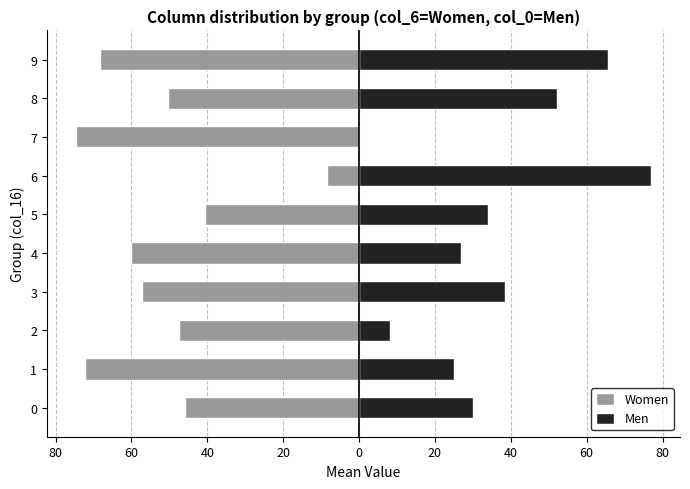

What is the label of the 1st bar from the right?

9